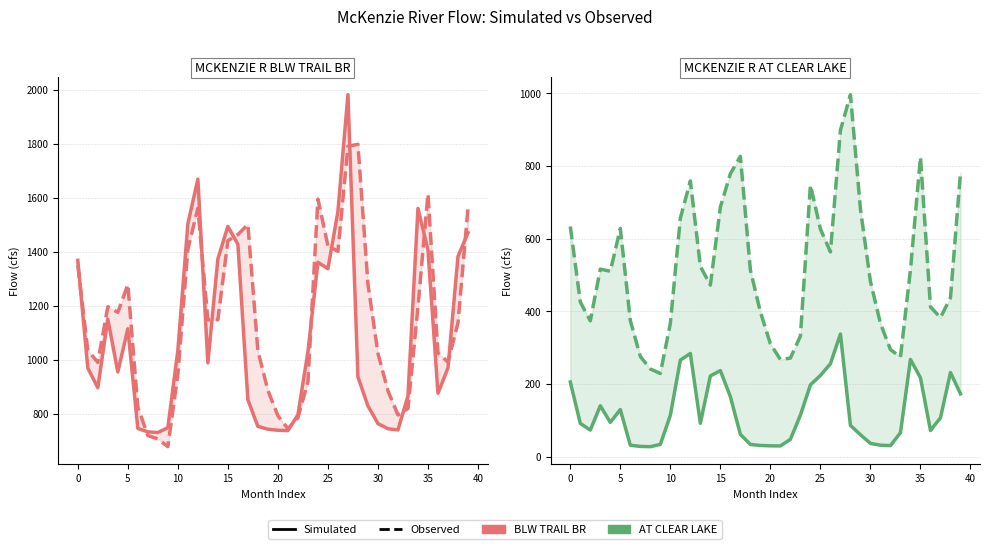

Is the value of MCKENZIE R BLW TRAIL BR Simulated at 39 greater than the value of MCKENZIE R BLW TRAIL BR Observed at 38?

Yes